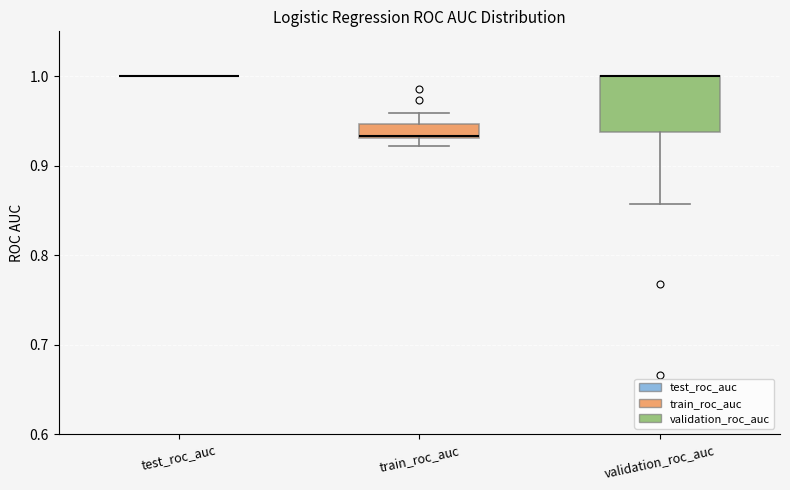

Comparing the boxes themselves (not the whiskers), which one is the tallest?

validation_roc_auc